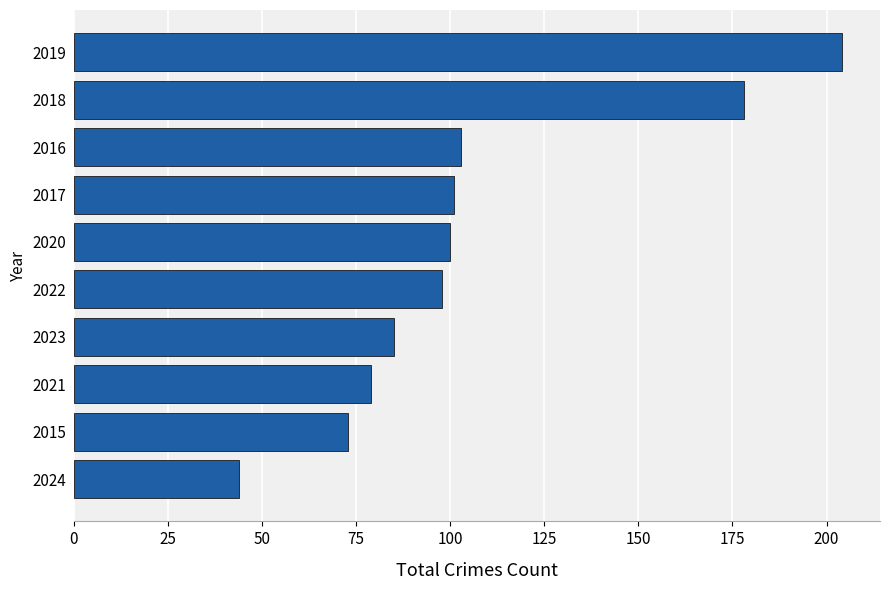

The chart shows a value of 31 at 2021. True or false?

False